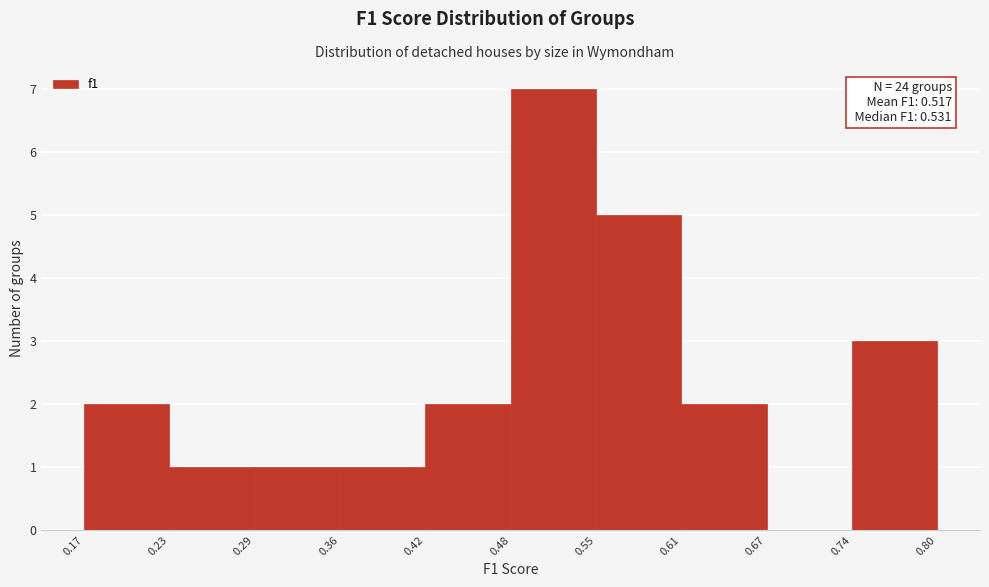

Which range on the x-axis has the tallest bar?

0.48 to 0.55